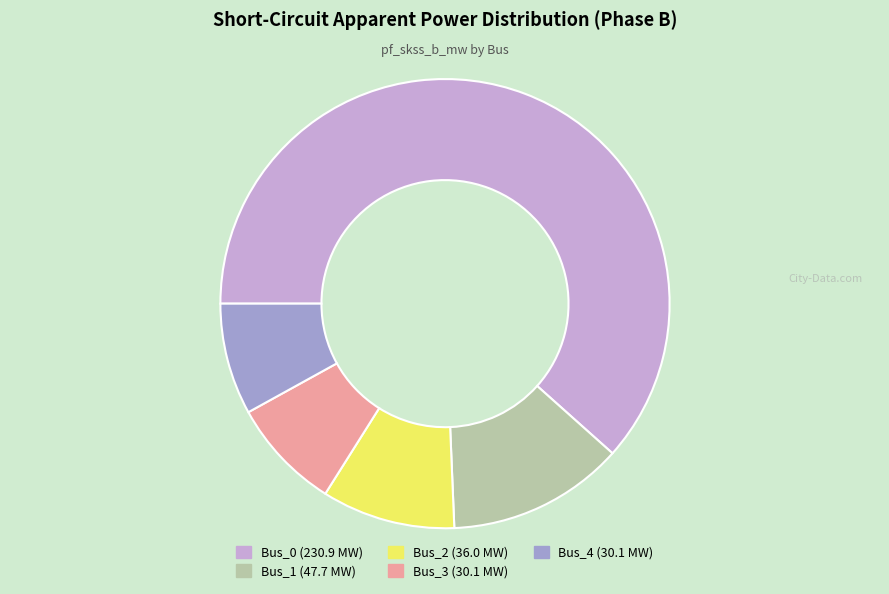

How many slices are in this pie chart?

5